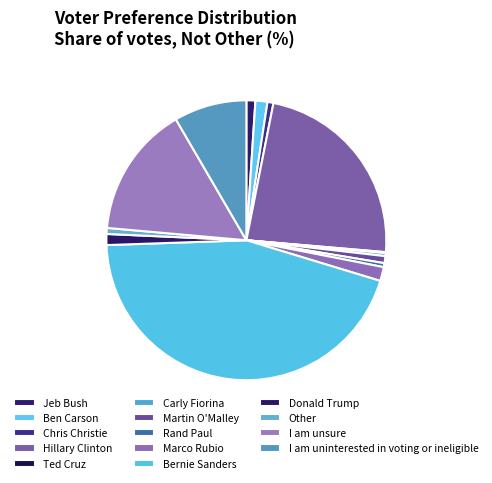

Count the number of slices in the pie.

14